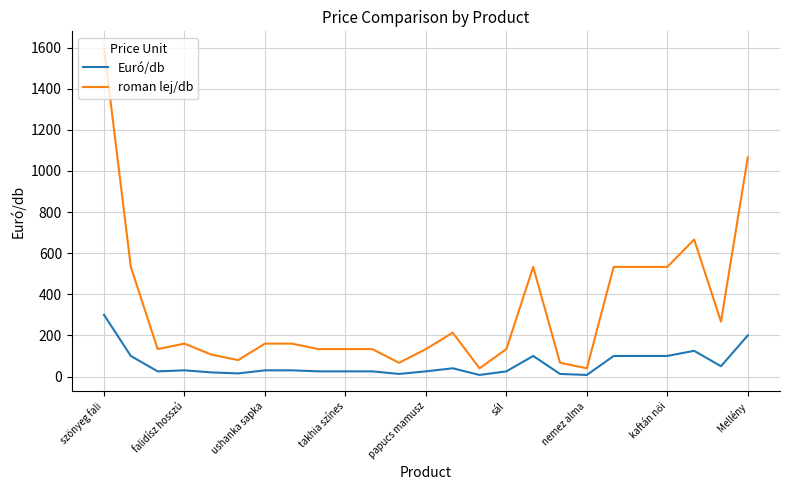

Which series has the widest spread of values?

roman lej/db